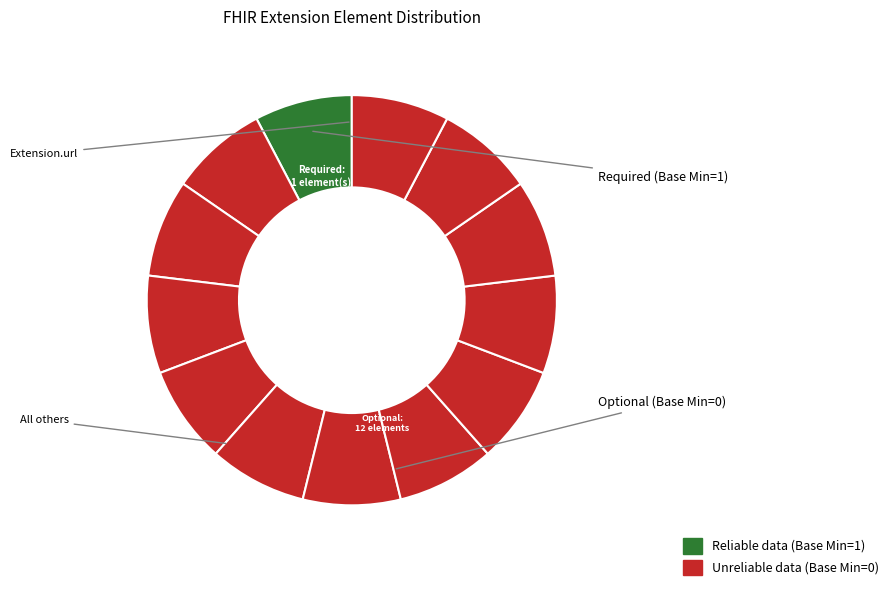

Count the number of slices in the pie.

13